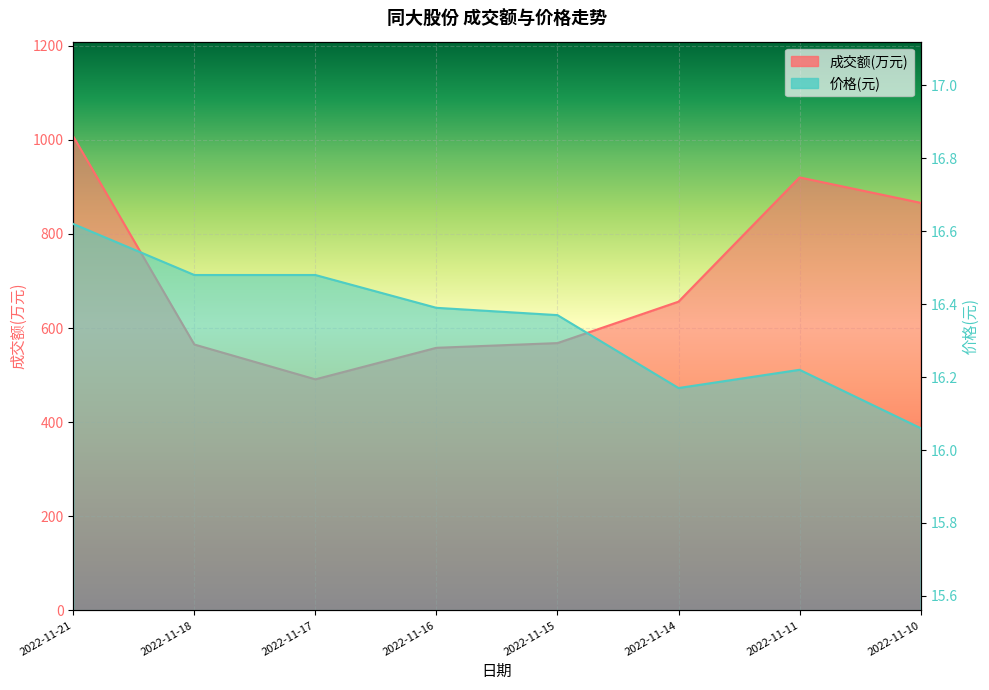

Which category has the lowest value in the 价格 series?

2022-11-10